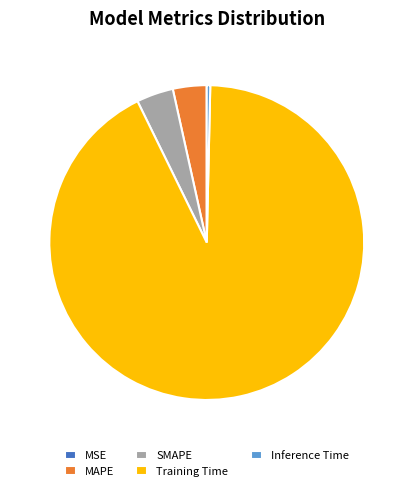

Is there any slice that represents more than half of the pie?

Yes